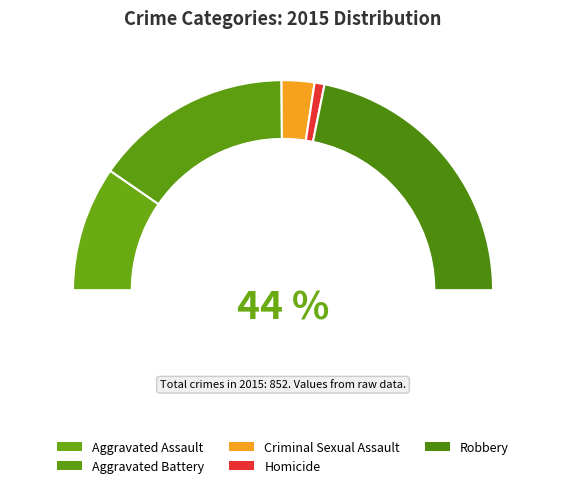

Rank the categories by value from highest to lowest.

Robbery, Aggravated Battery, Aggravated Assault, Criminal Sexual Assault, Homicide